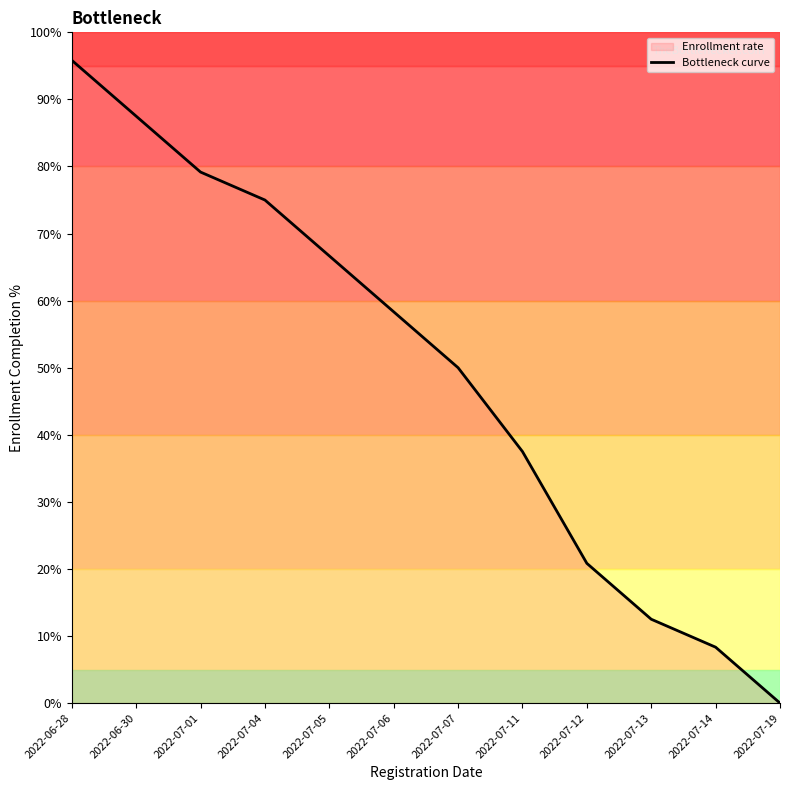

How many data points are less than 58?

6